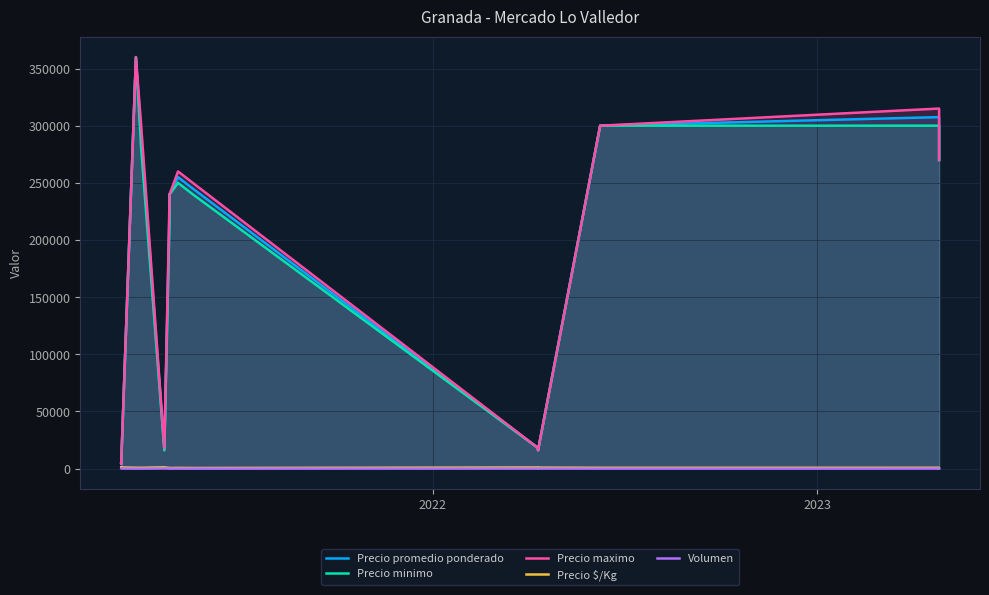

How many data points does each series have?

14